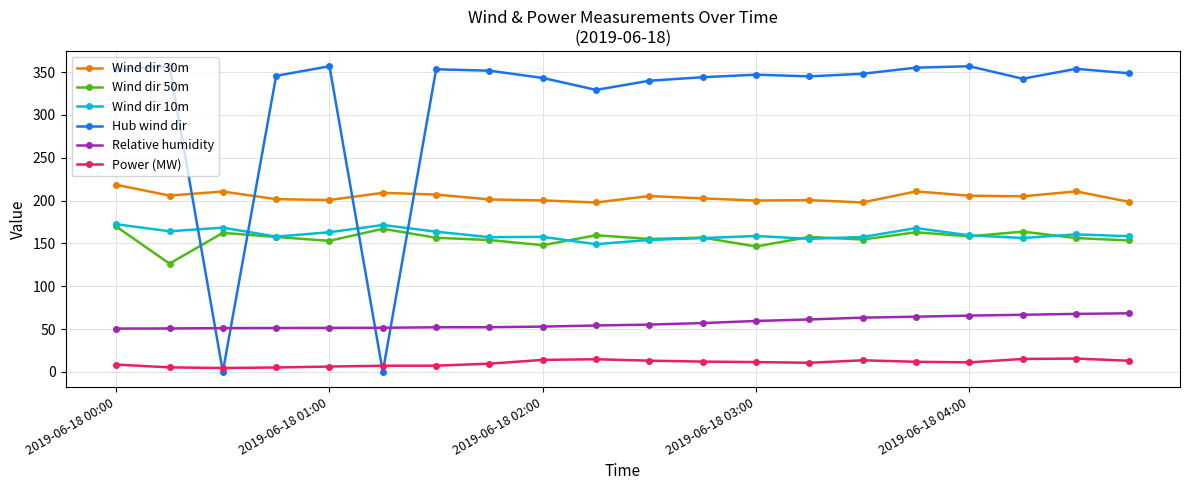

Which series has the largest range (max minus min)?

Hub wind dir